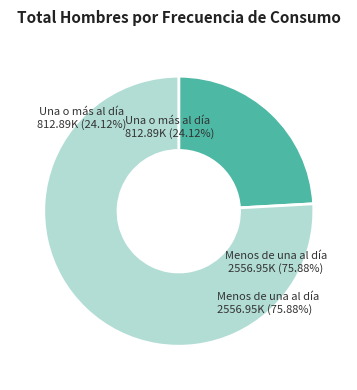

How many segments does this pie chart have?

2